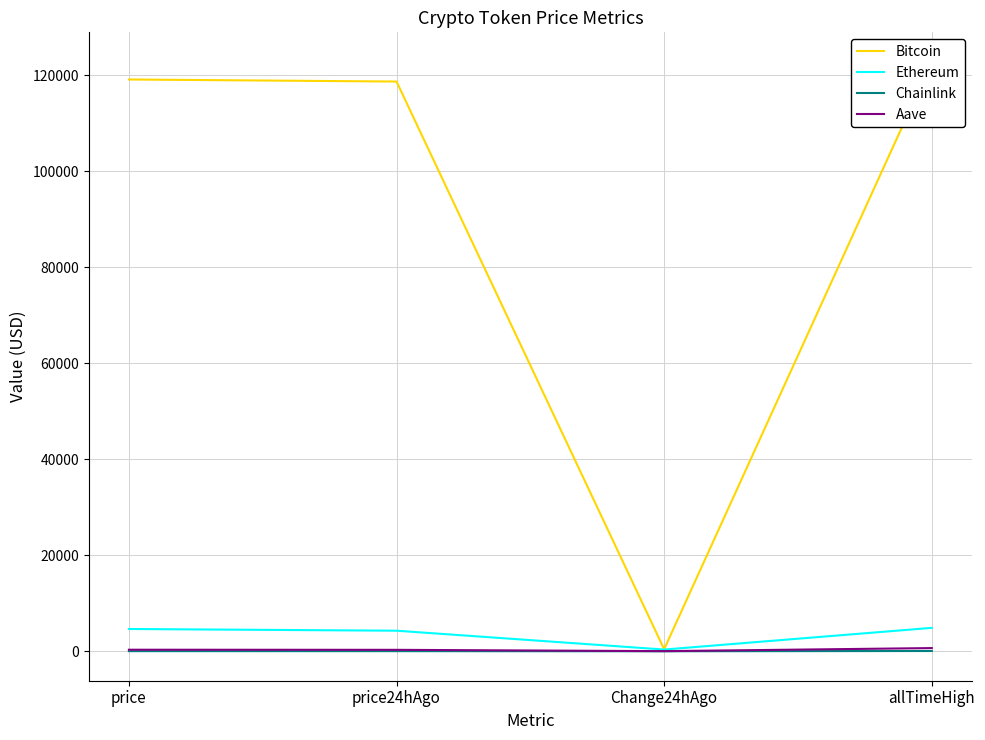

The Aave series shows 105.8 at price24hAgo. True or false?

False